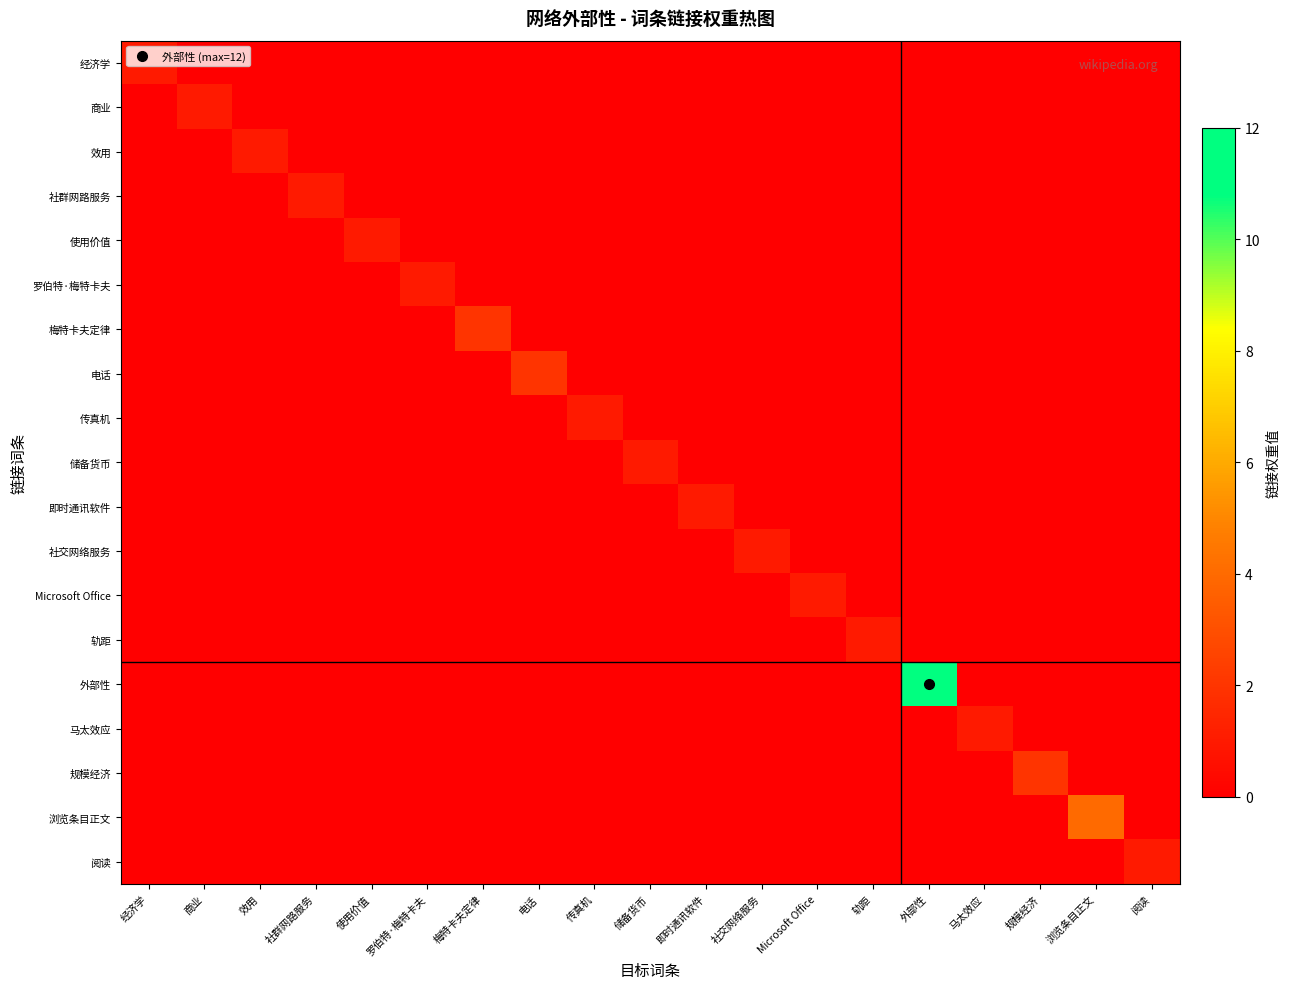

Rank the series by their maximum value, from highest to lowest.

外部性, 浏览条目正文, 梅特卡夫定律, 电话, 规模经济, 经济学, 商业, 效用, 社群网路服务, 使用价值, 罗伯特·梅特卡夫, 传真机, 储备货币, 即时通讯软件, 社交网络服务, Microsoft Office, 轨距, 马太效应, 阅读